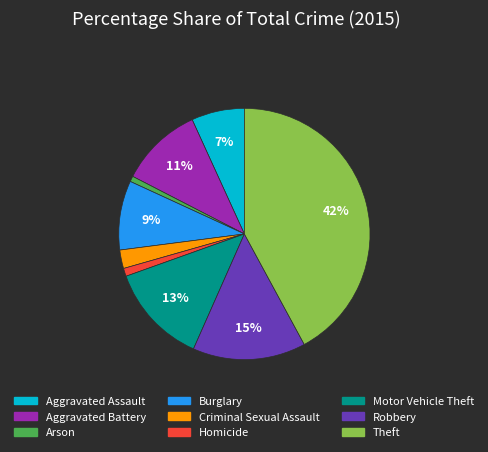

Is the sum of Robbery and Burglary greater than half?

No